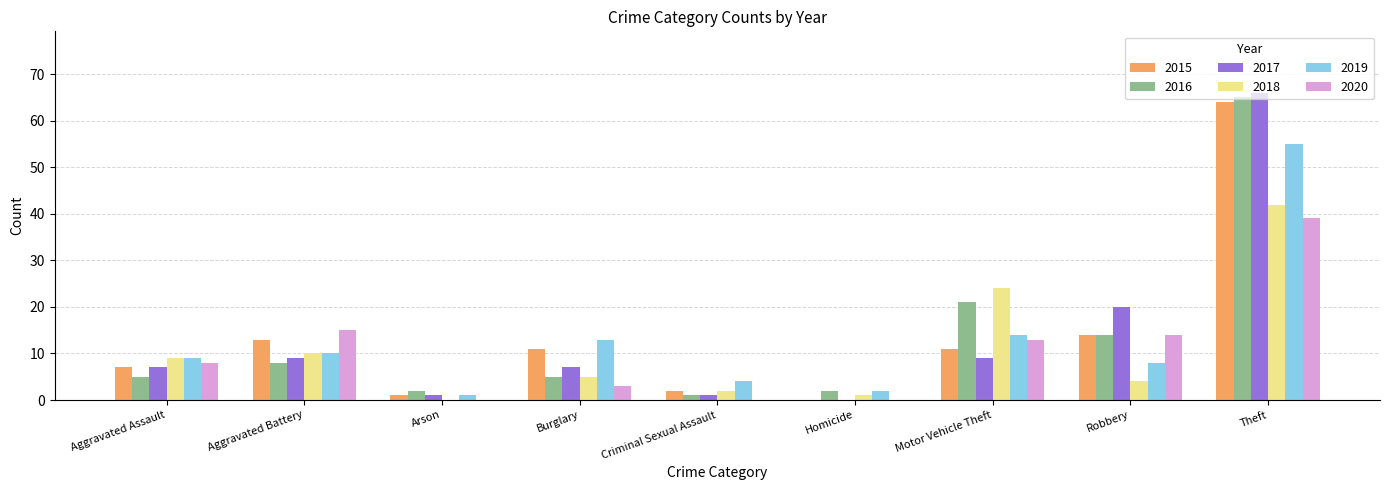

What is the difference between the 2020 values at Motor Vehicle Theft and Burglary?

10